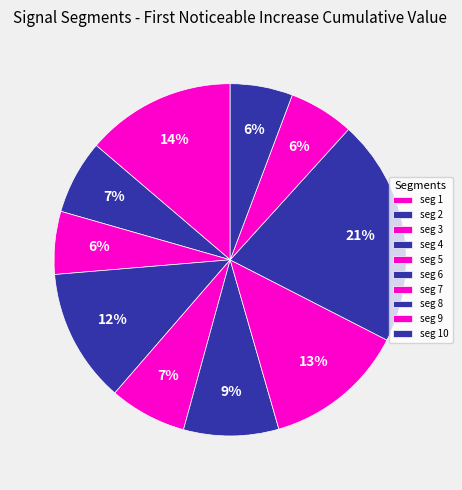

Which slice is the largest?

signal segment 8